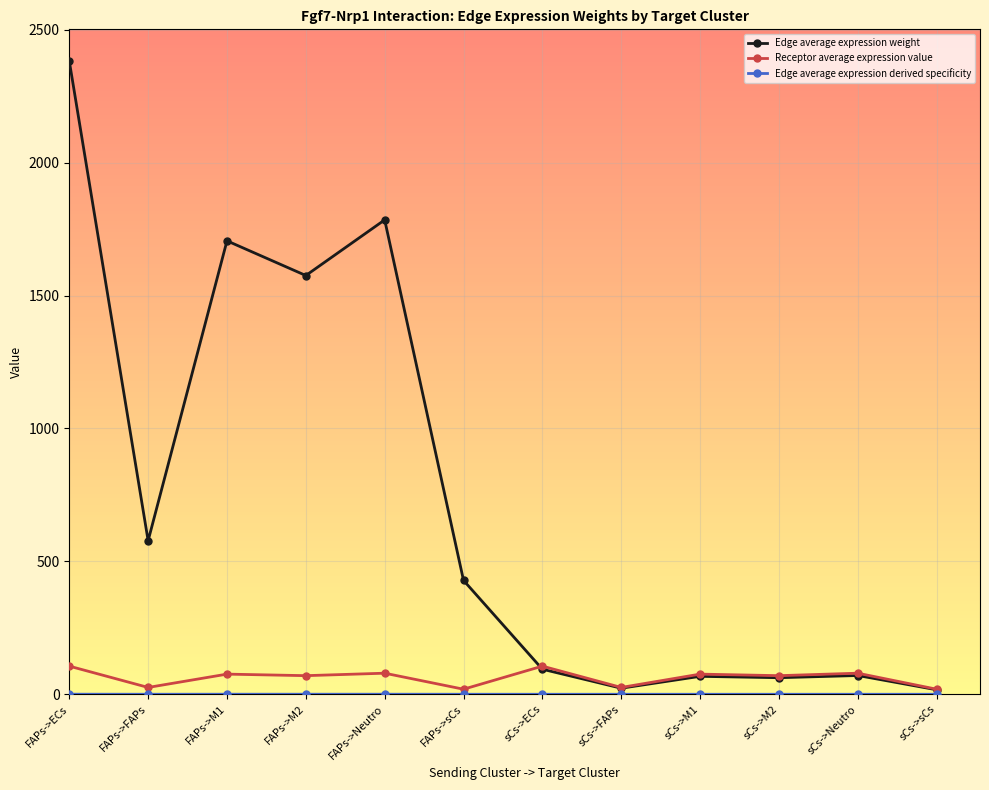

What is the label of the 7th point from the right?

FAPs->sCs